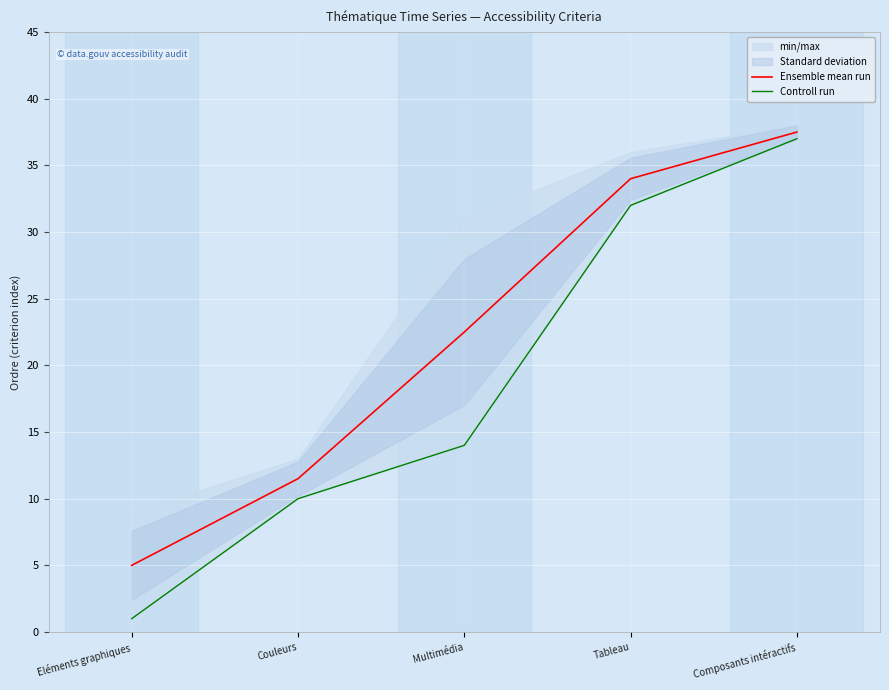

True or false: Controll run and Ensemble mean run cross at least once.

False